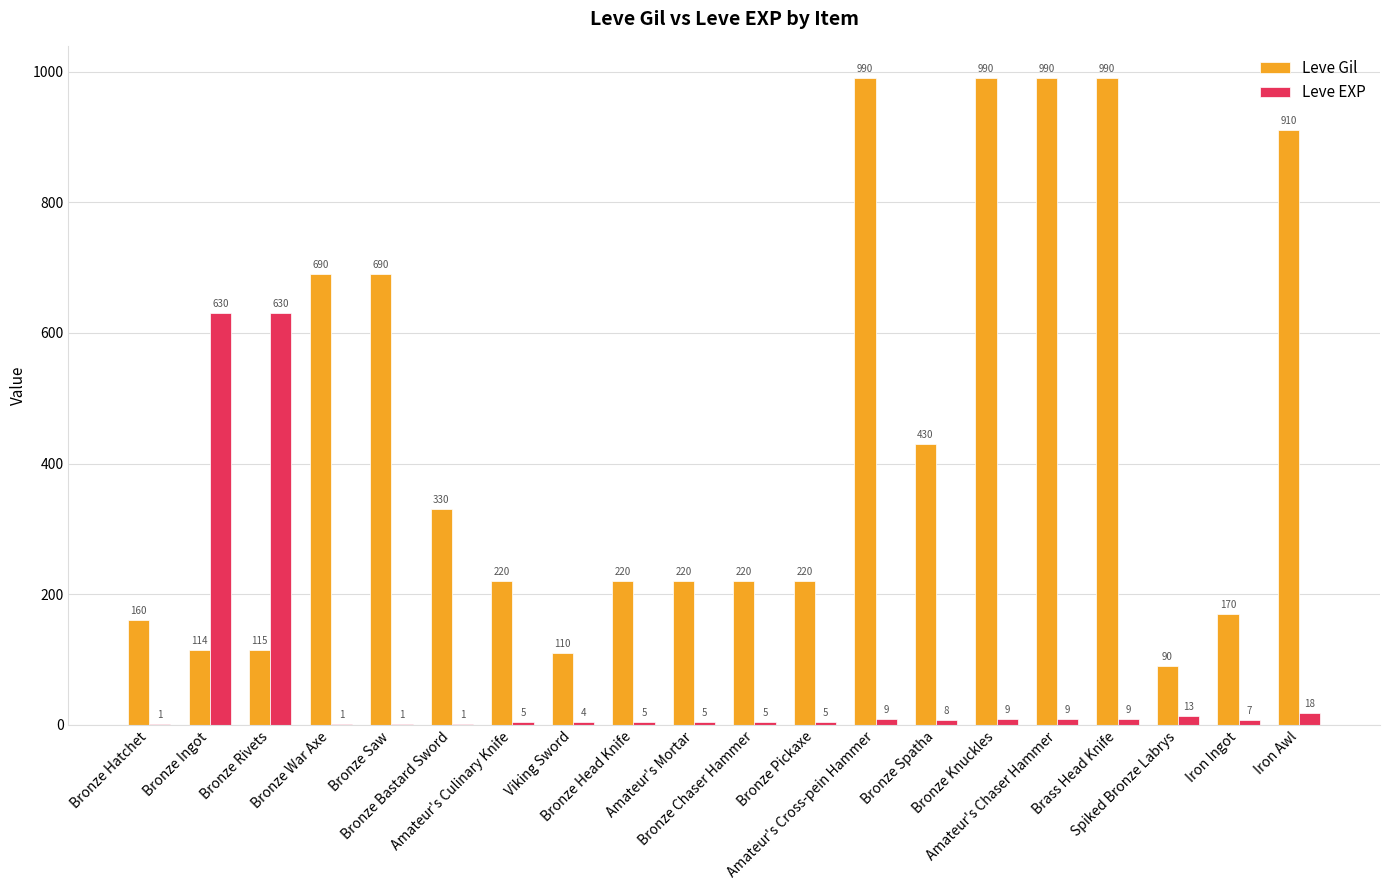

What is the sum of all Leve EXP values?

1375